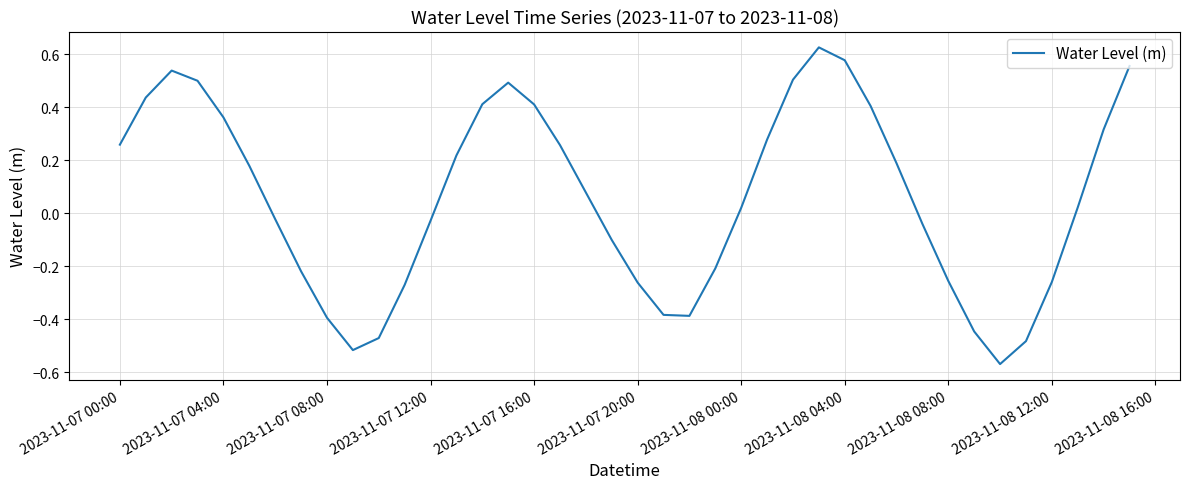

At which label does the data first exceed 0?

2023-11-07 00:00